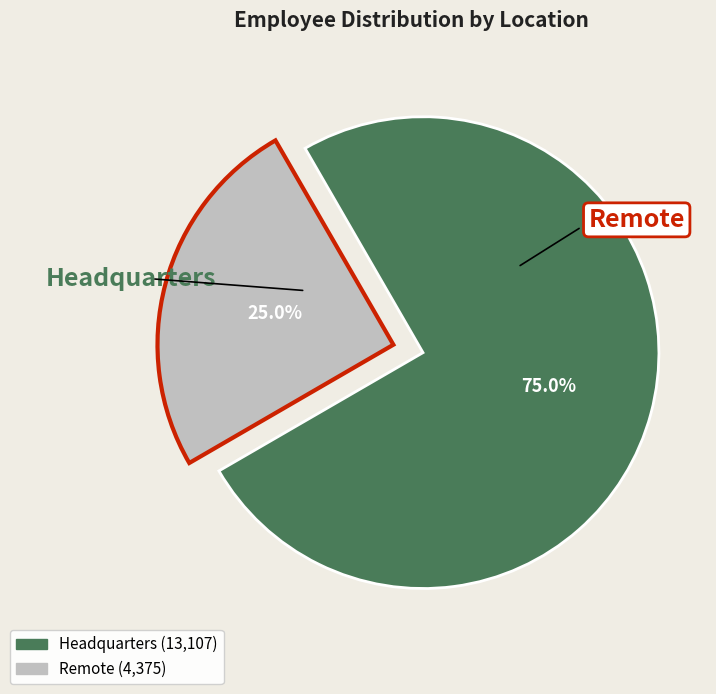

What is the majority slice?

Headquarters